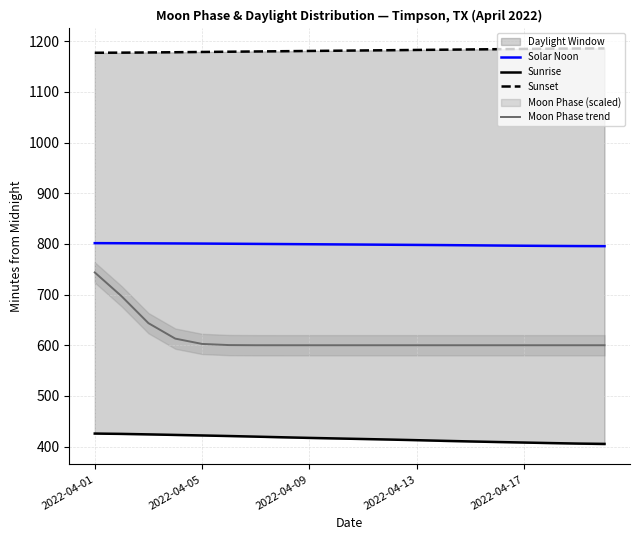

Reading right to left, transcribe all the data shown in this chart.

Solar Noon: 795.5	795.7	796.0	796.4	796.8	797.2	797.6	798.0	798.3	798.7	799.0	799.3	799.7	800.0	800.3	800.6	800.9	801.1	801.3	801.5
Sunrise: 405.3	405.9	406.9	408.0	409.0	410.2	411.4	412.6	413.8	415.0	416.0	417.2	418.4	419.6	420.8	422.0	423.0	424.1	425.1	425.7
Sunset: 1185.8	1185.6	1185.2	1184.7	1184.2	1183.7	1183.2	1182.8	1182.2	1181.8	1181.2	1180.8	1180.2	1179.8	1179.3	1178.8	1178.3	1177.8	1177.4	1177.2
Moon Phase trend: 600.0	600.0	600.0	600.0	600.0	600.0	600.0	600.0	600.0	600.0	600.0	600.0	600.0	600.0	600.3	602.6	613.1	643.6	696.7	743.7